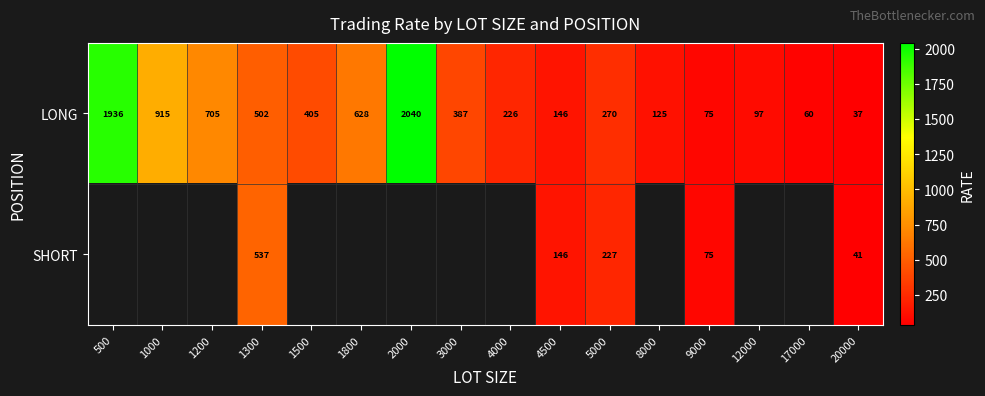

At which category is the sum across all series the highest?

1300